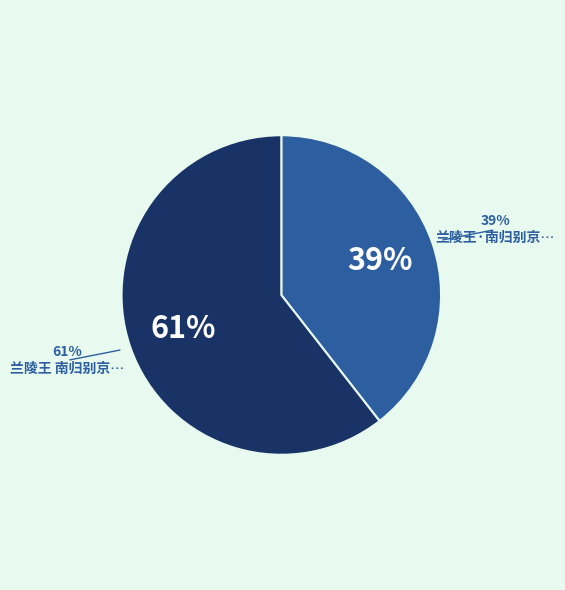

Count the number of slices in the pie.

2